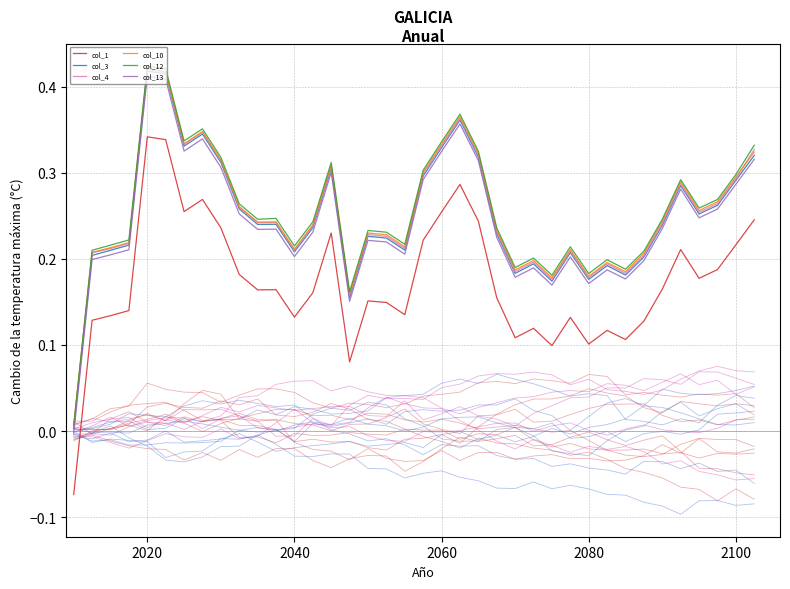

Is it true that col_1 equals 0.1 at 2100?

False